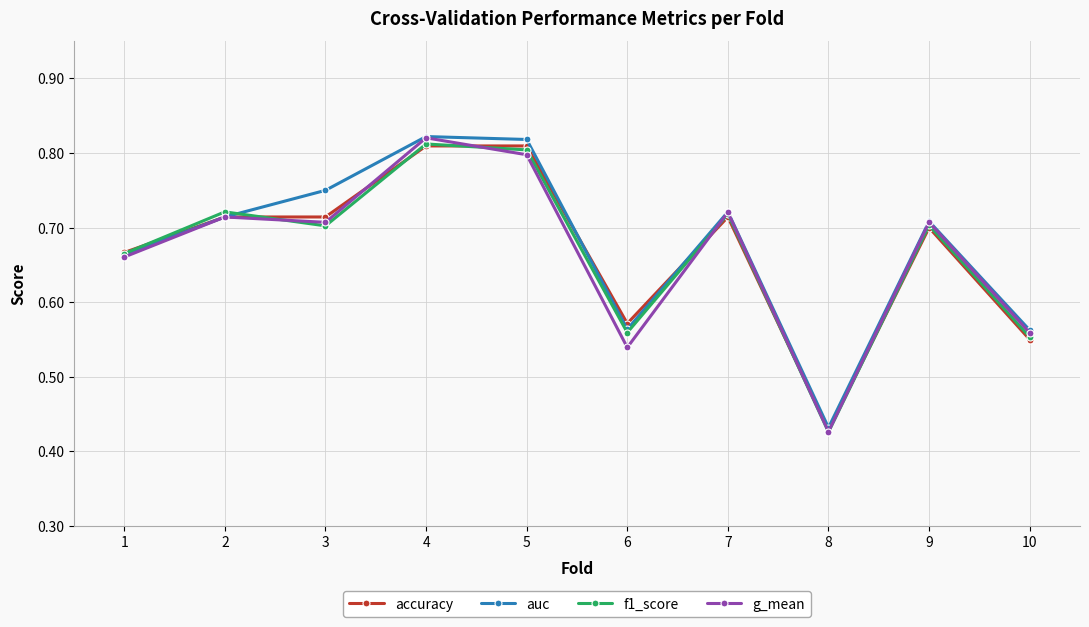

Is the value of g_mean at 4 greater than the value of f1_score at 6?

Yes